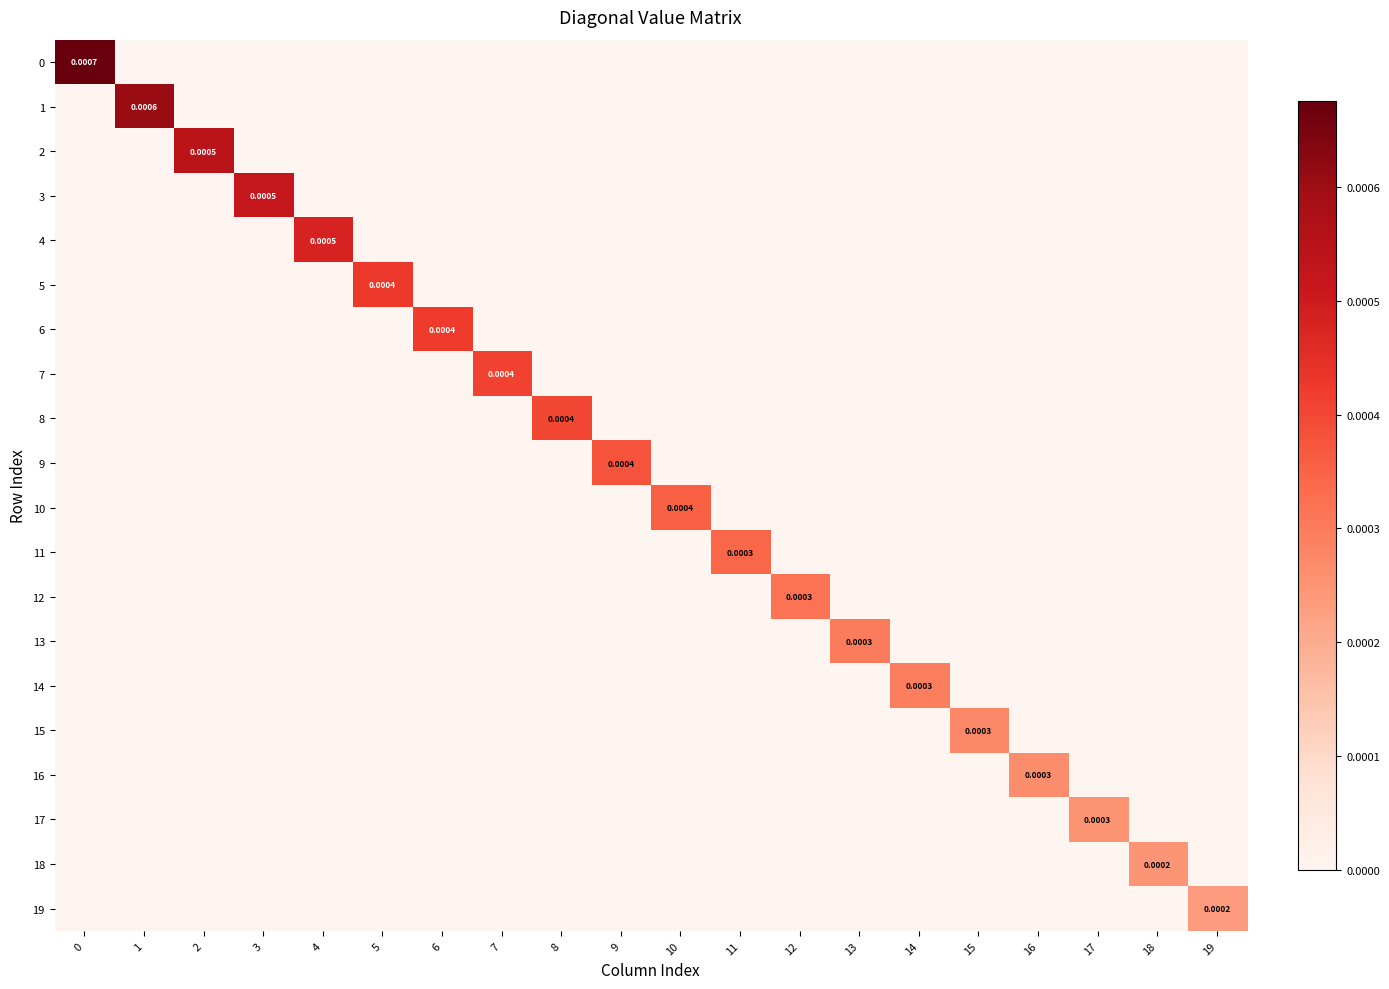

List the series in order of their peak value, highest first.

row_0, row_1, row_2, row_3, row_4, row_5, row_6, row_7, row_8, row_9, row_10, row_11, row_12, row_13, row_14, row_15, row_16, row_17, row_18, row_19